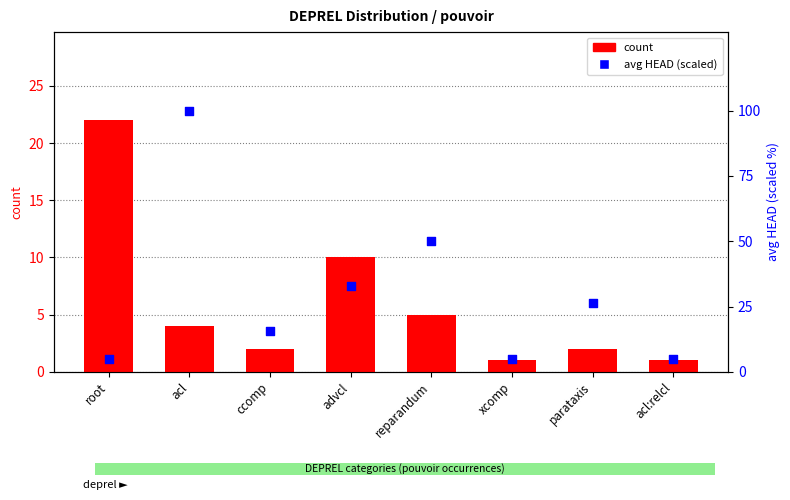

Which series has the largest Y range (max minus min)?

avg HEAD (scaled)